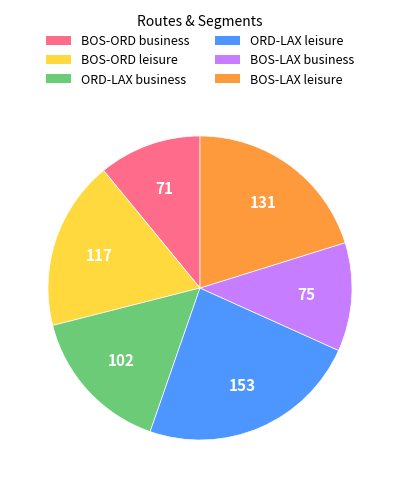

Is there any slice that represents more than half of the pie?

No